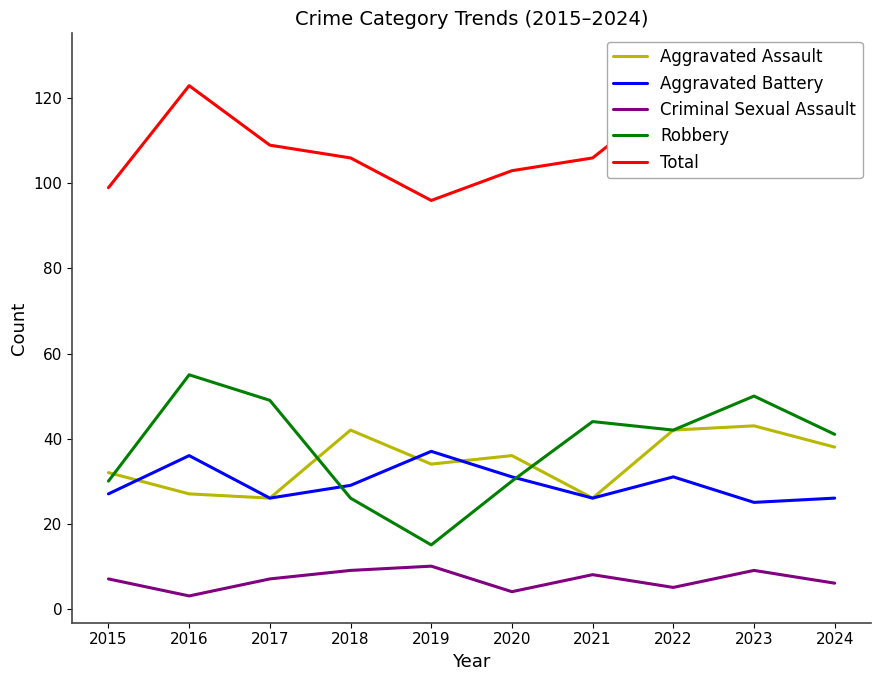

Reading left to right, list all the values displayed in this chart.

Aggravated Assault: 32	27	26	42	34	36	26	42	43	38
Aggravated Battery: 27	36	26	29	37	31	26	31	25	26
Criminal Sexual Assault: 7	3	7	9	10	4	8	5	9	6
Robbery: 30	55	49	26	15	30	44	42	50	41
Total: 99	123	109	106	96	103	106	121	129	114